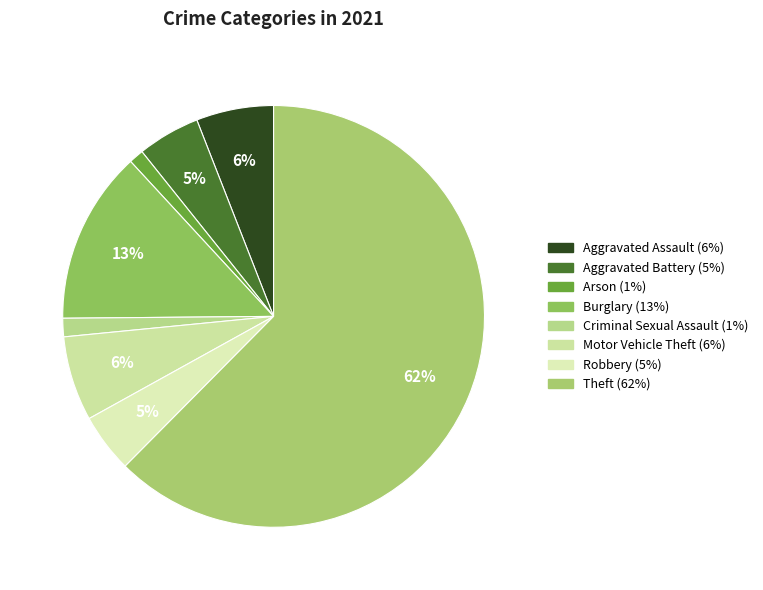

To the nearest percent, what portion does Burglary represent?

13%